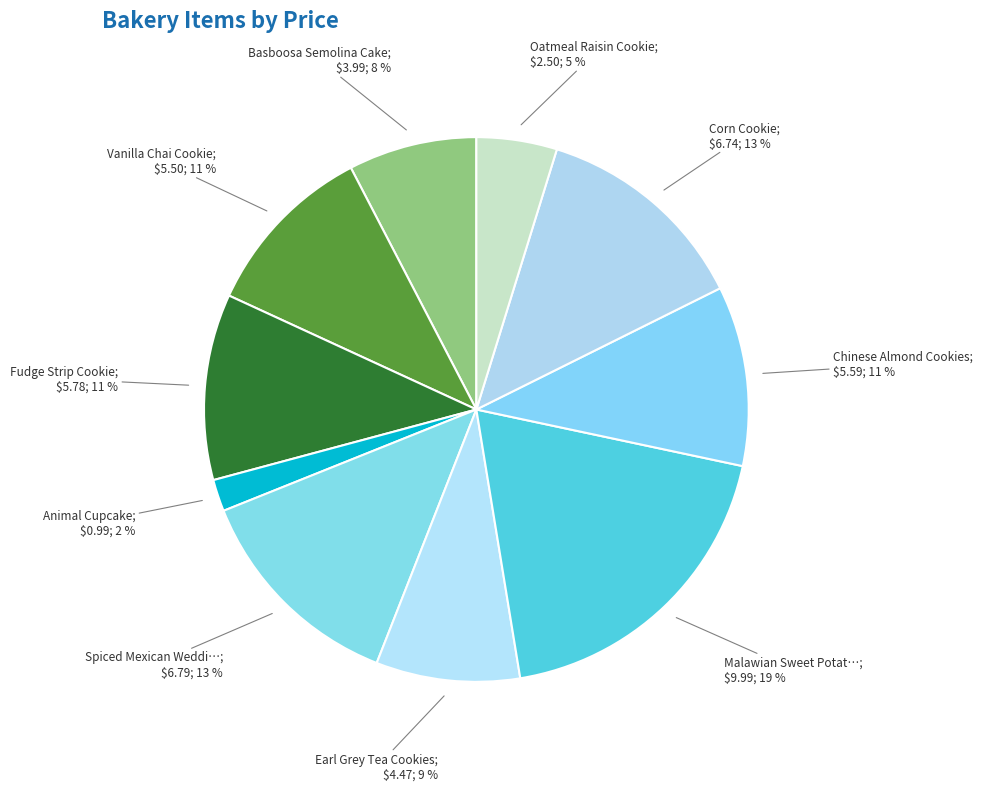

To the nearest percent, what is the average slice percentage?

10%